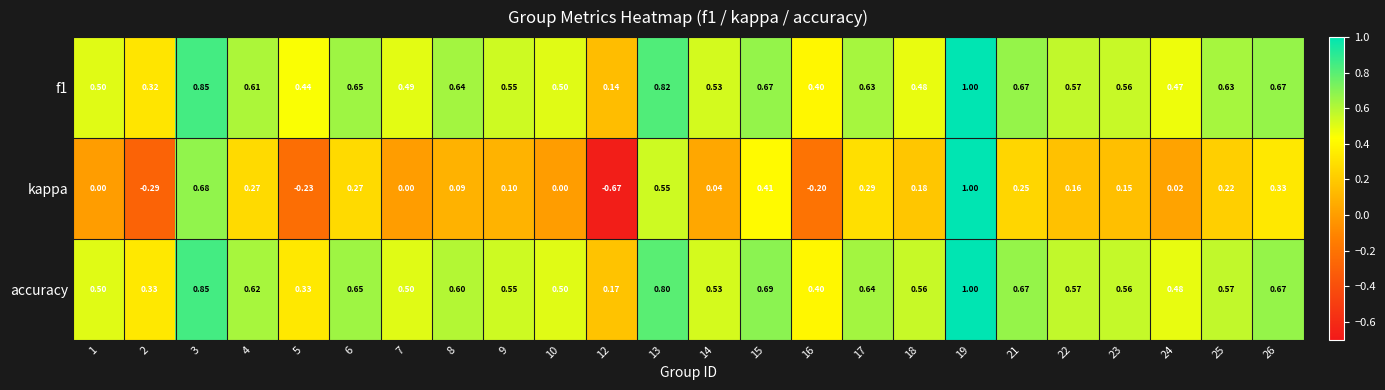

Is the value of accuracy at 13 greater than the value of f1 at 21?

Yes